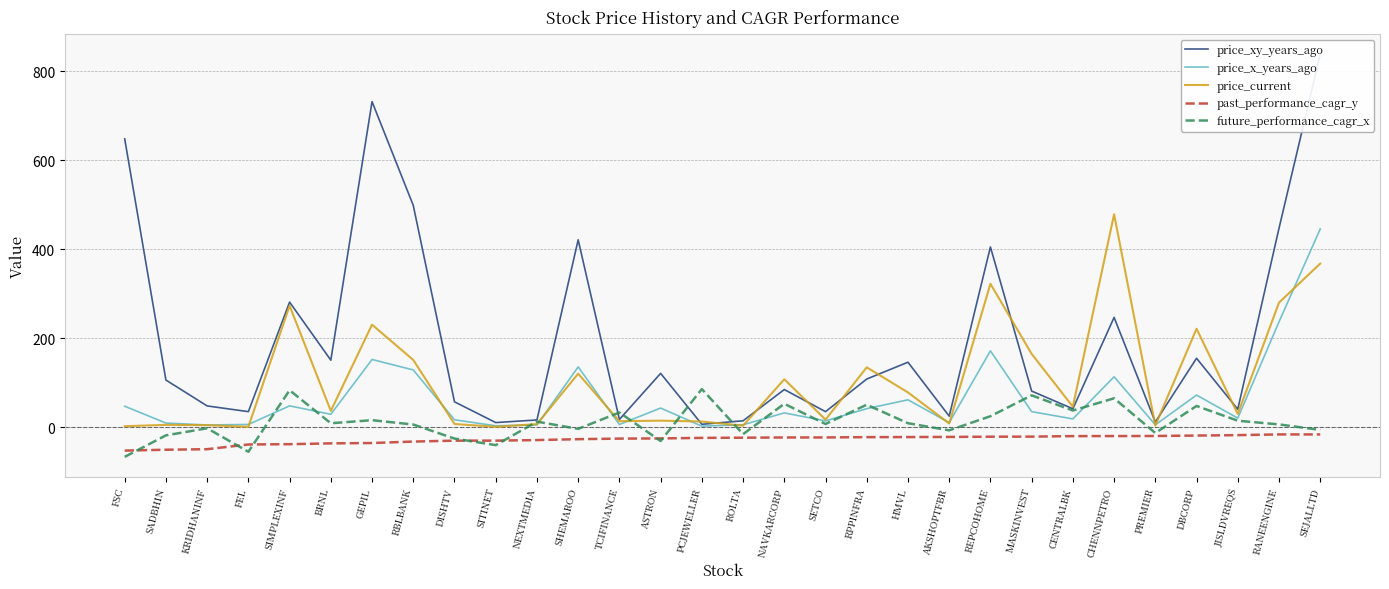

At which category is the sum across all series the highest?

SEJALLTD